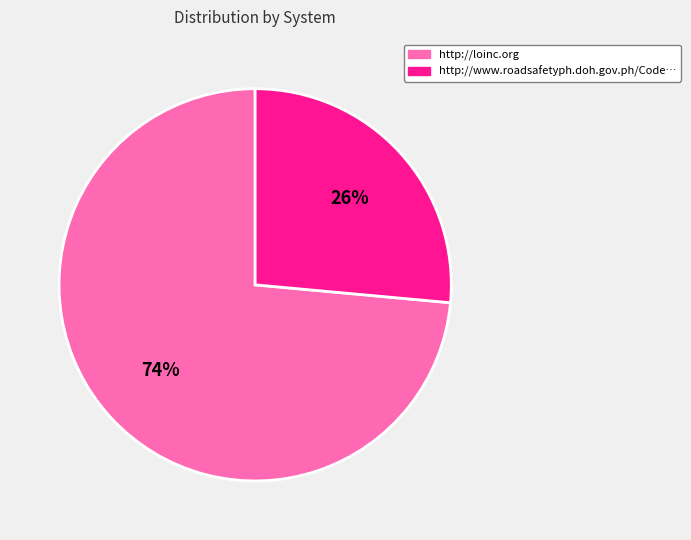

True or false: http://loinc.org accounts for 74% of the total.

True